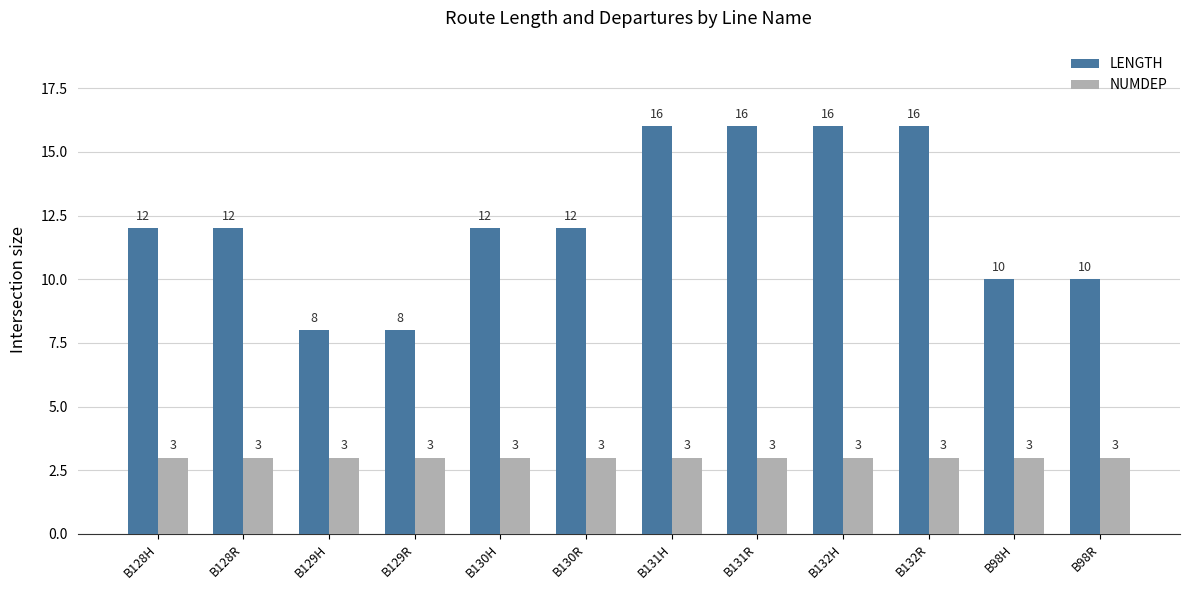

What is the minimum value for LENGTH?

8